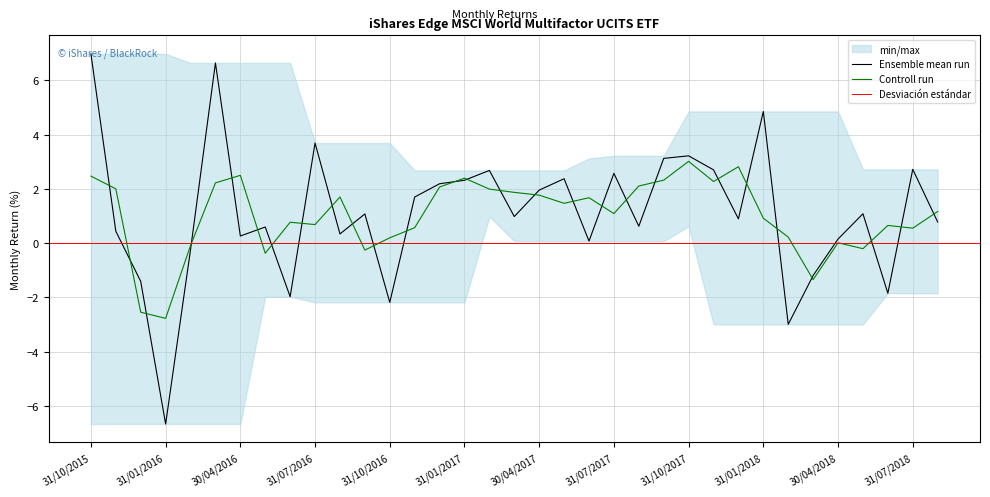

Is this an area chart (filled region under the line)?

No